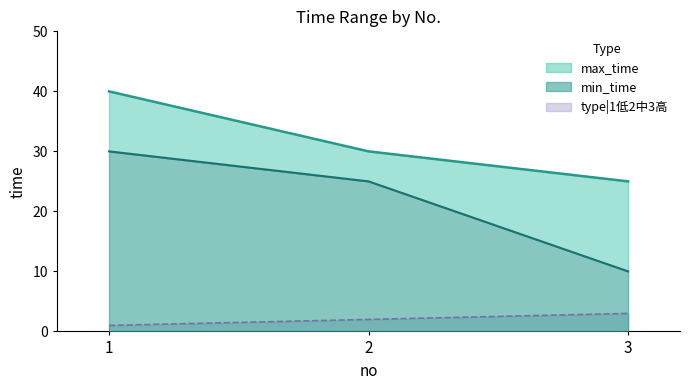

List the labels in order of type|1低2中3高 value, smallest first.

1, 2, 3